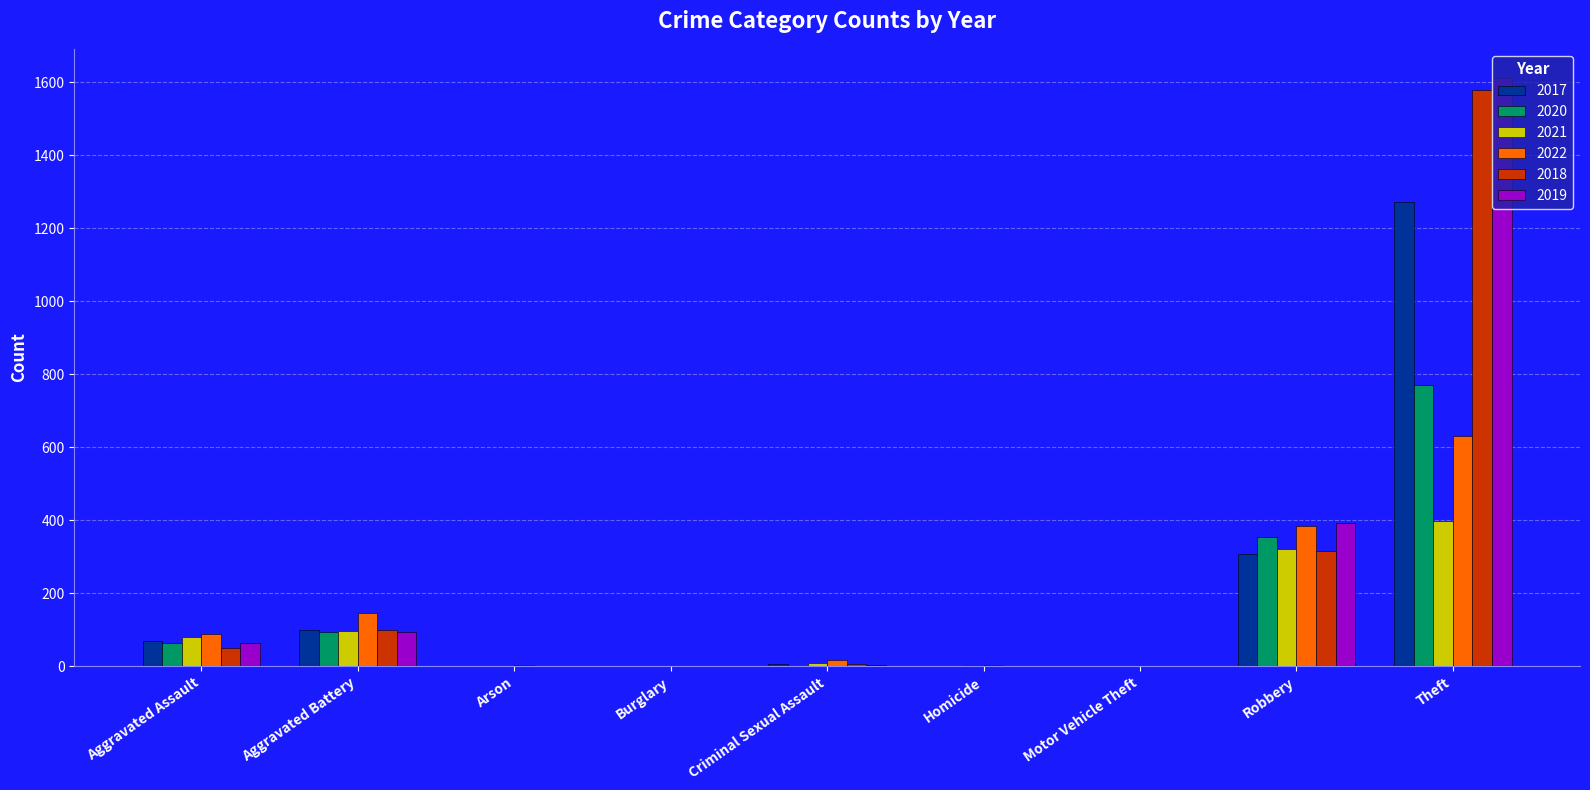

At which label is 2022 closest to 315?

Robbery